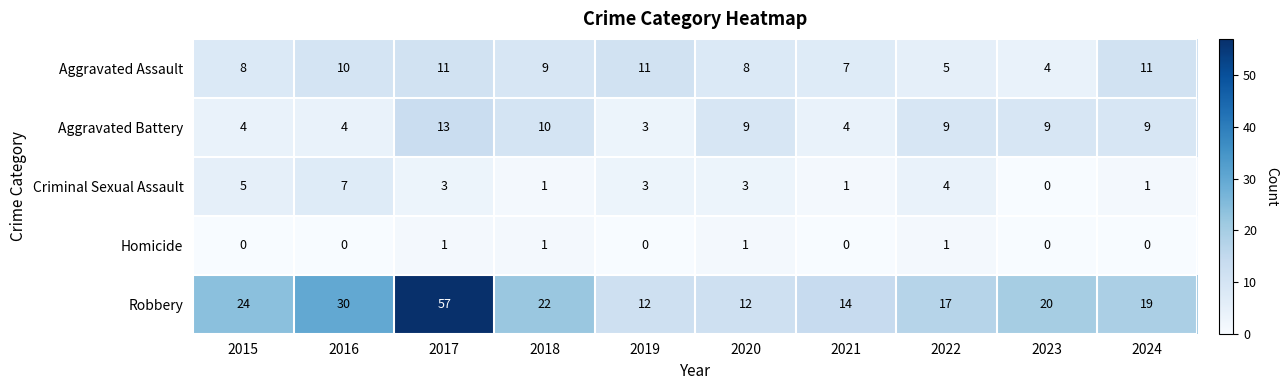

How many series are shown in this chart?

5